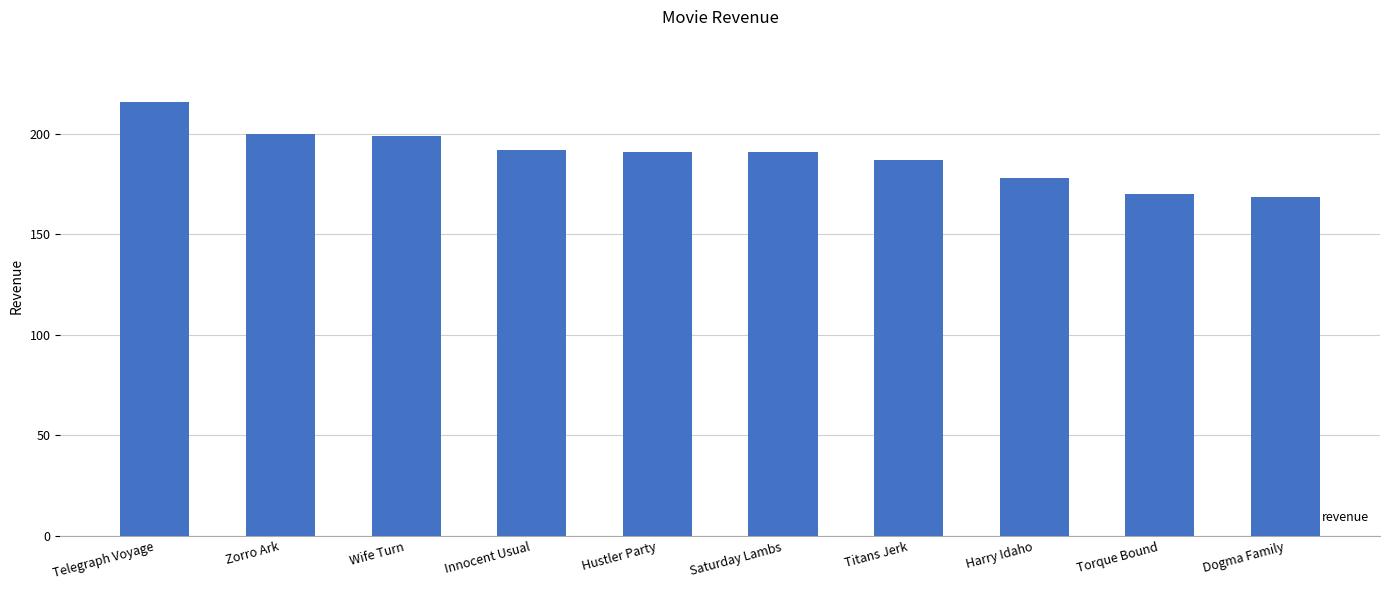

How many data points does each series have?

10